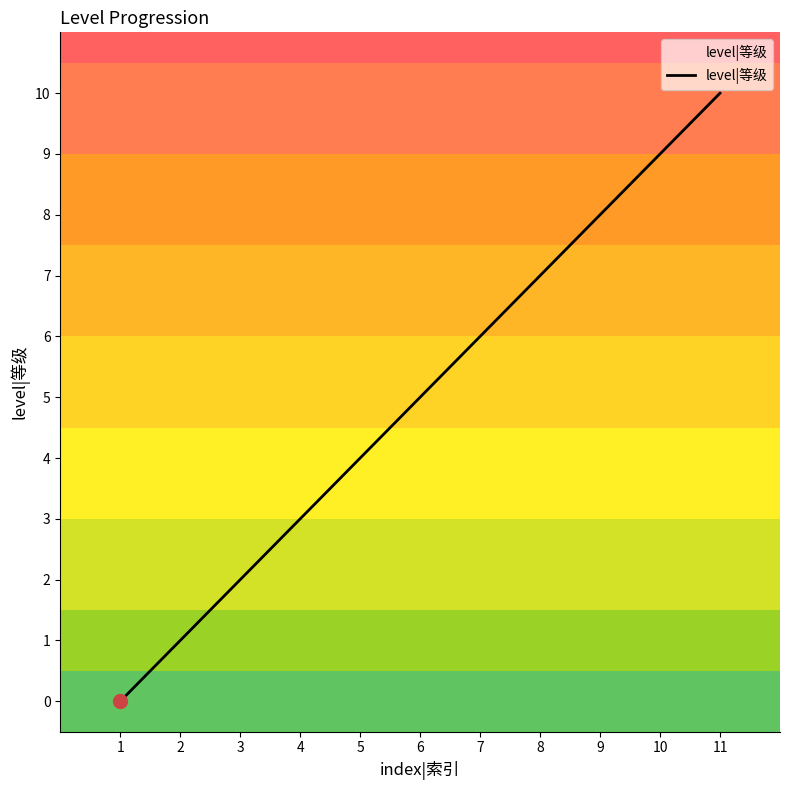

List the labels in order of value, smallest first.

1, 2, 3, 4, 5, 6, 7, 8, 9, 10, 11